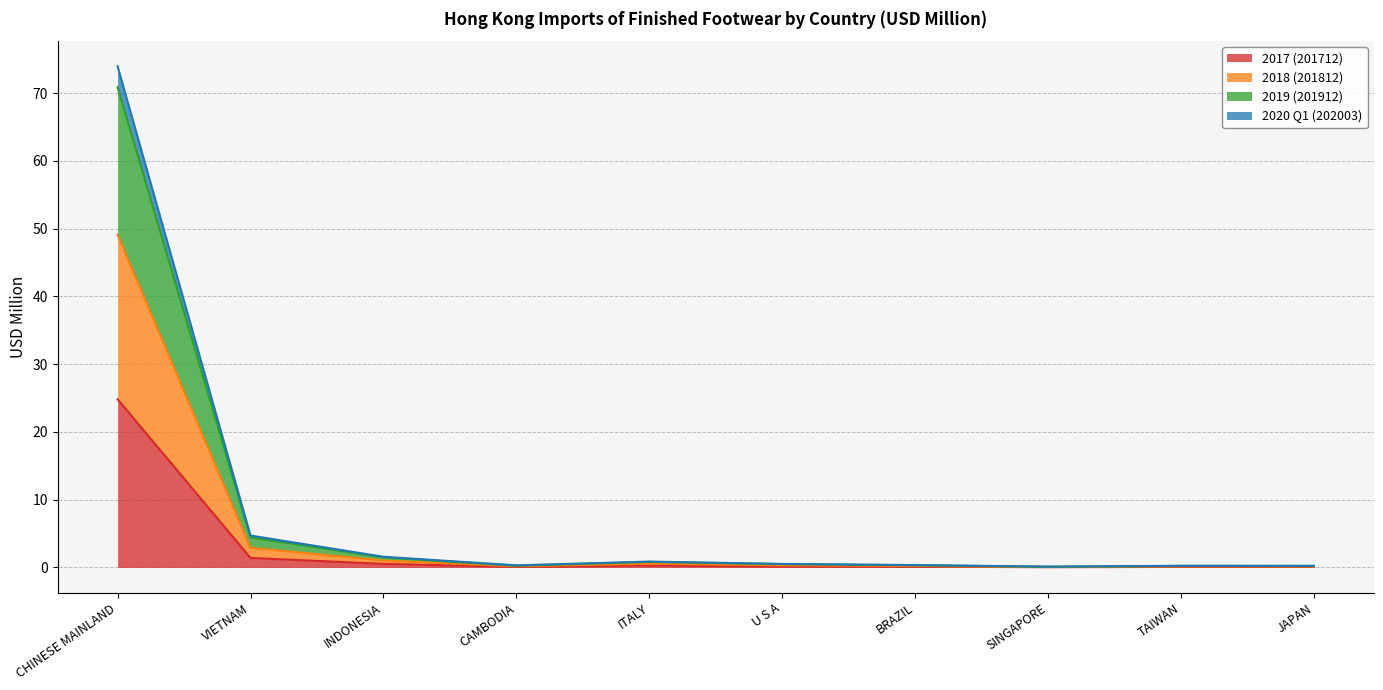

At which category does 2017 (201712) reach its first local valley?

CAMBODIA